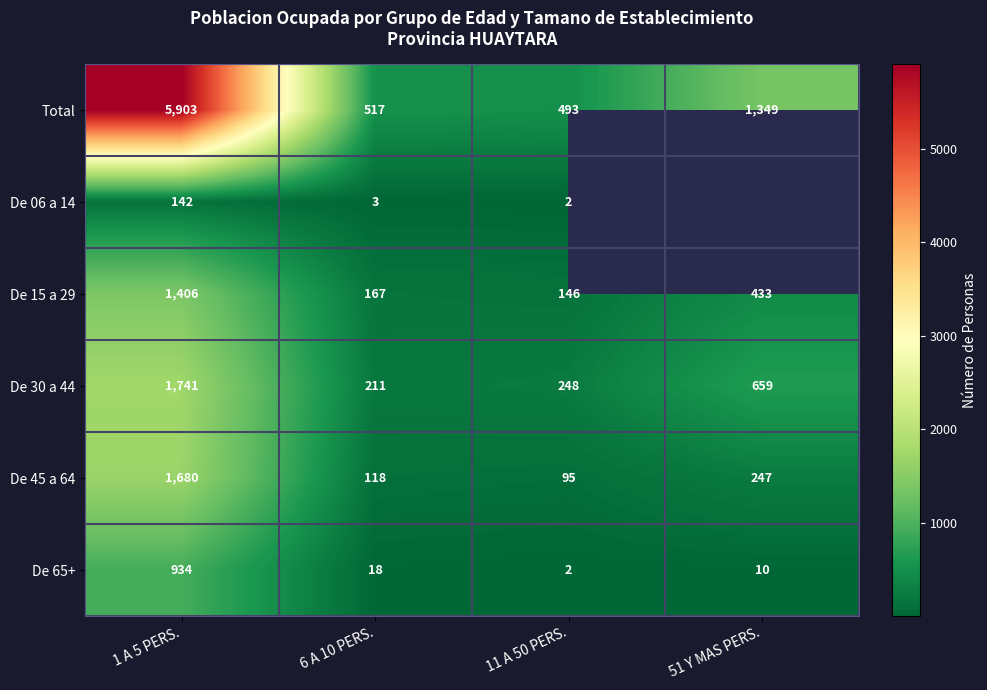

The value of De 30 a 44 at 11 A 50 PERS. is 403.8. True or false?

False